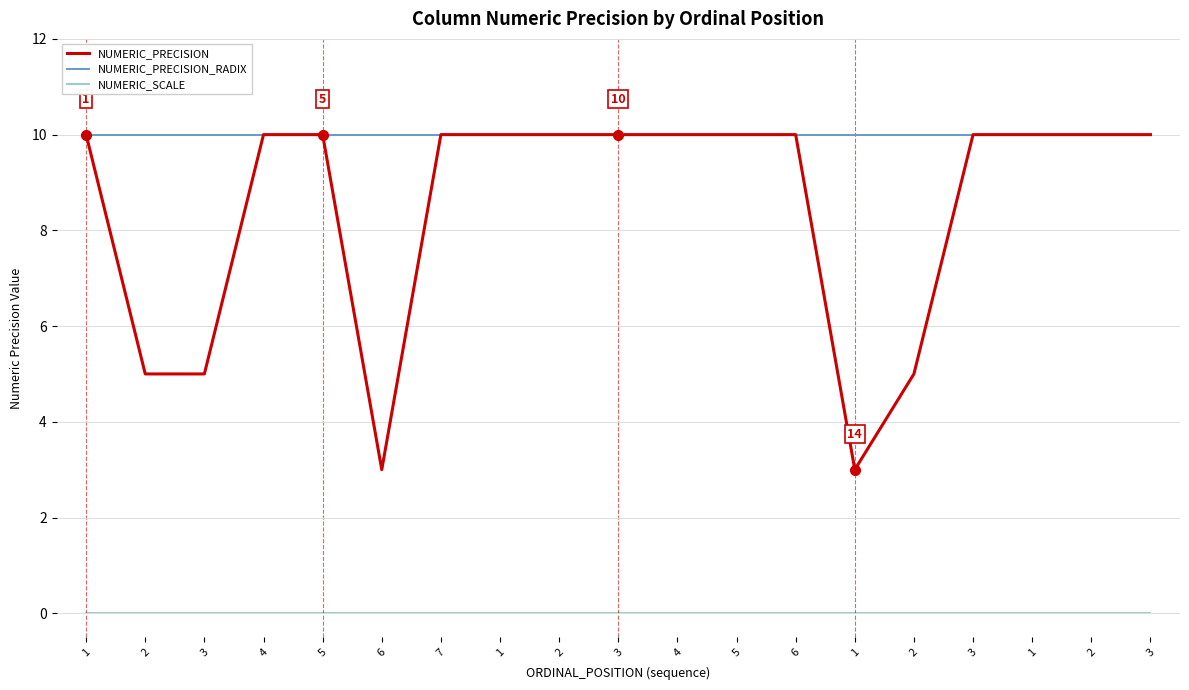

What are all the series names shown in the legend?

NUMERIC_PRECISION, NUMERIC_PRECISION_RADIX, NUMERIC_SCALE